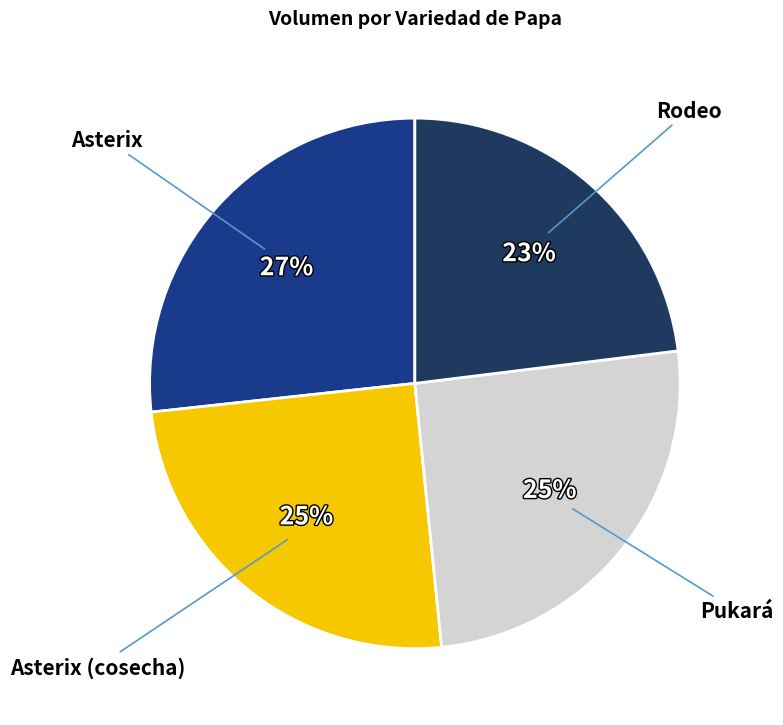

Is there any slice that represents more than half of the pie?

No